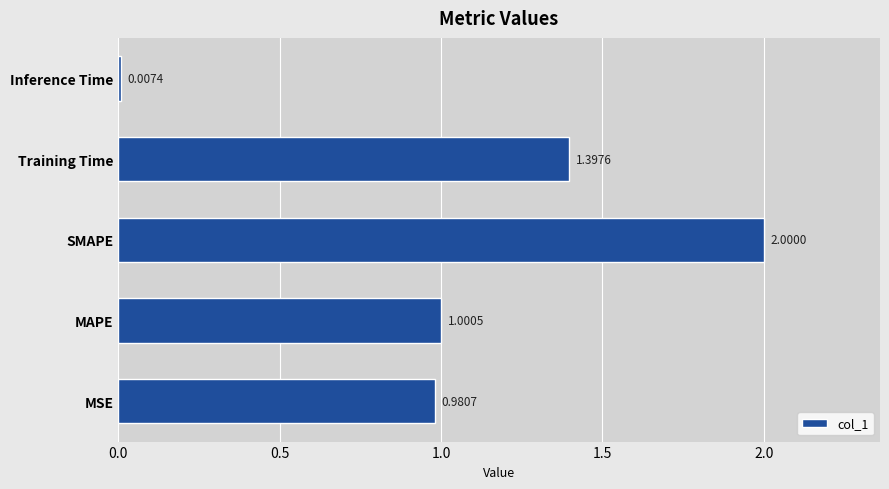

Rank the categories by value from highest to lowest.

SMAPE, Training Time, MAPE, MSE, Inference Time